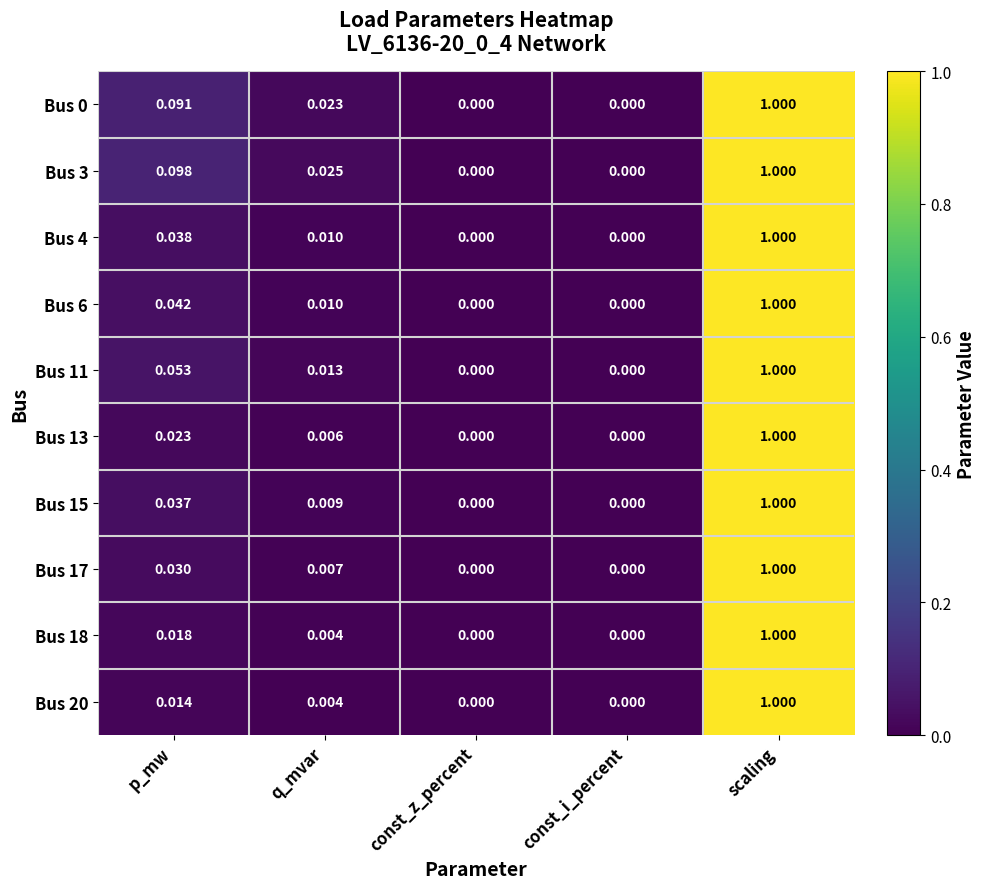

At which category is the sum across all series the highest?

scaling